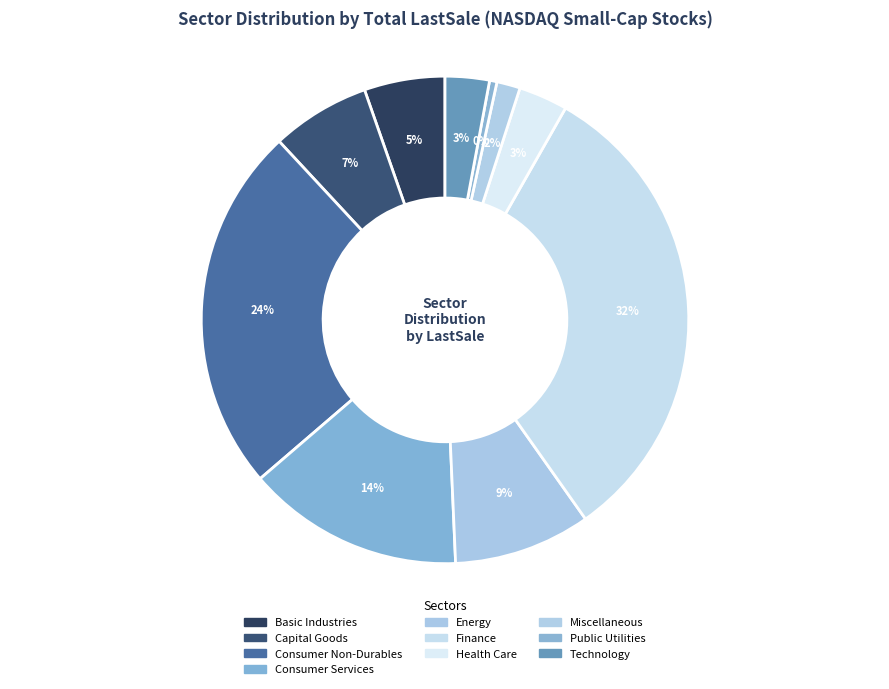

How many slices are in this pie chart?

10